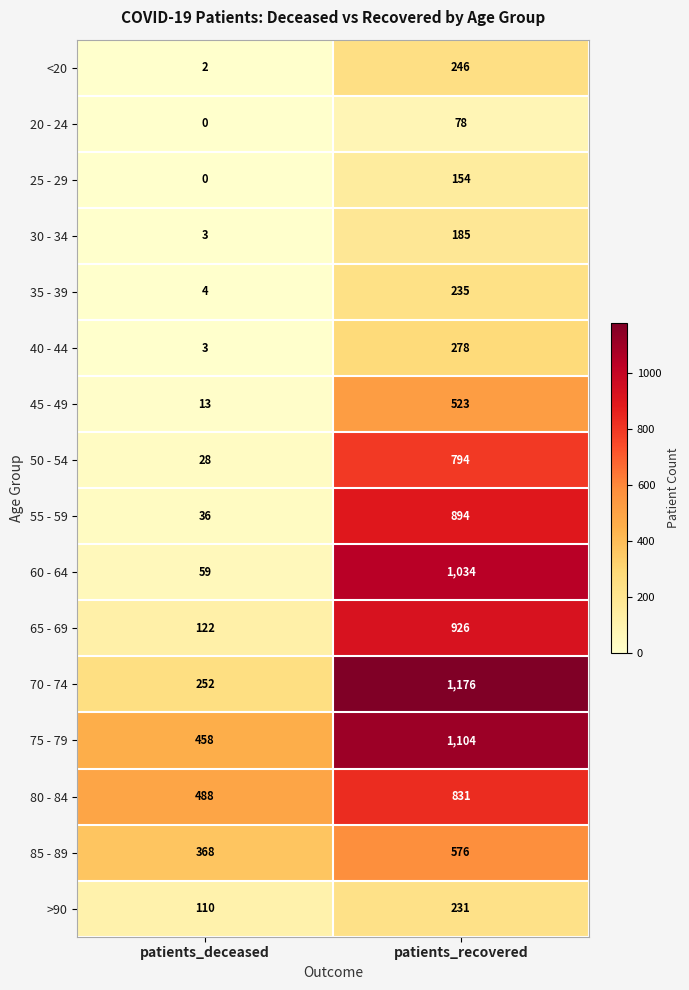

What is the difference between the maximum and minimum values in the 40 - 44 series?

275